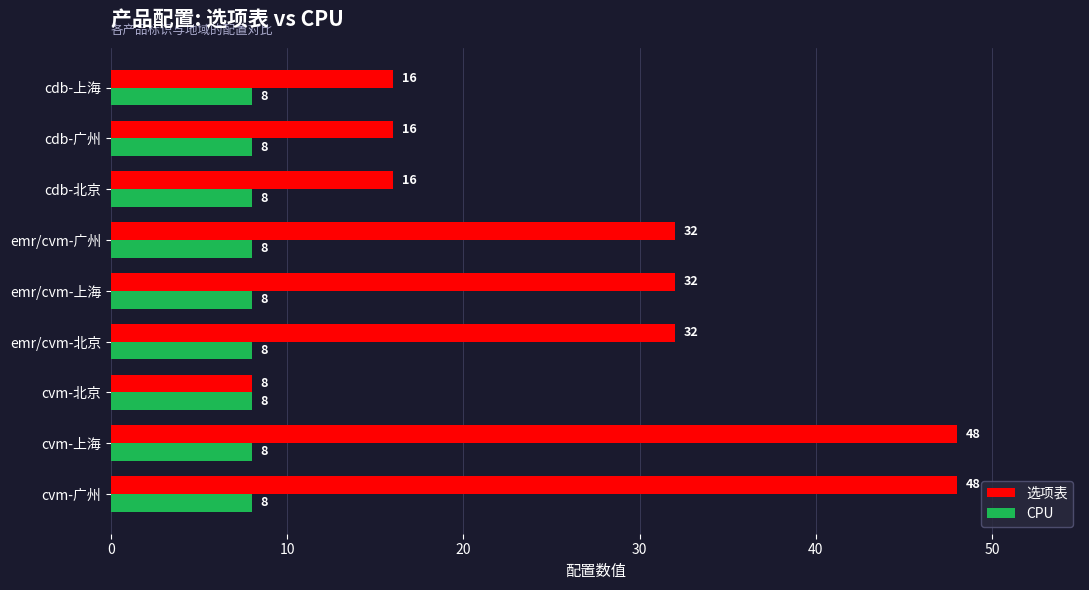

Read the CPU value at cvm-北京.

8